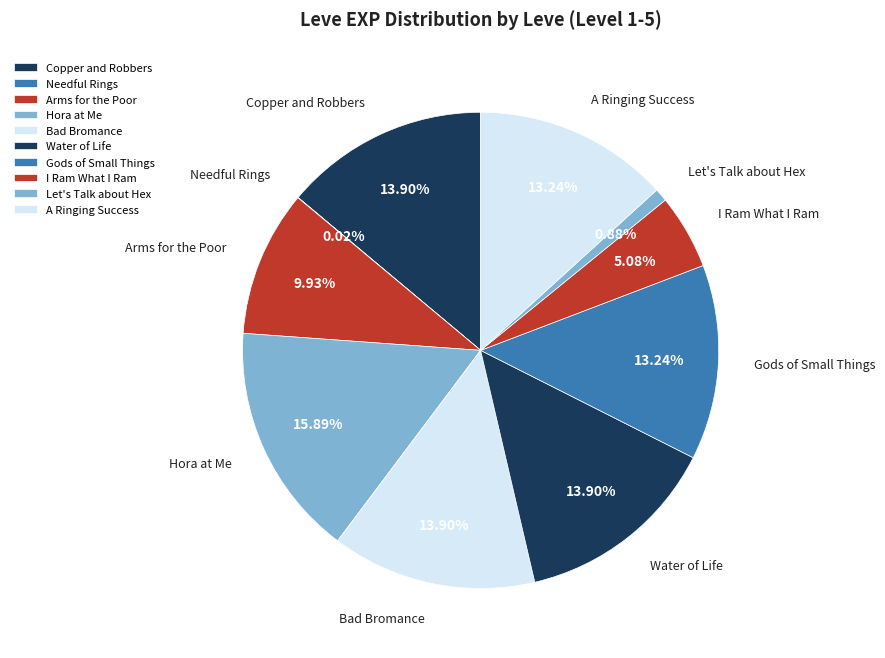

To the nearest percent, what is the average slice percentage?

10%